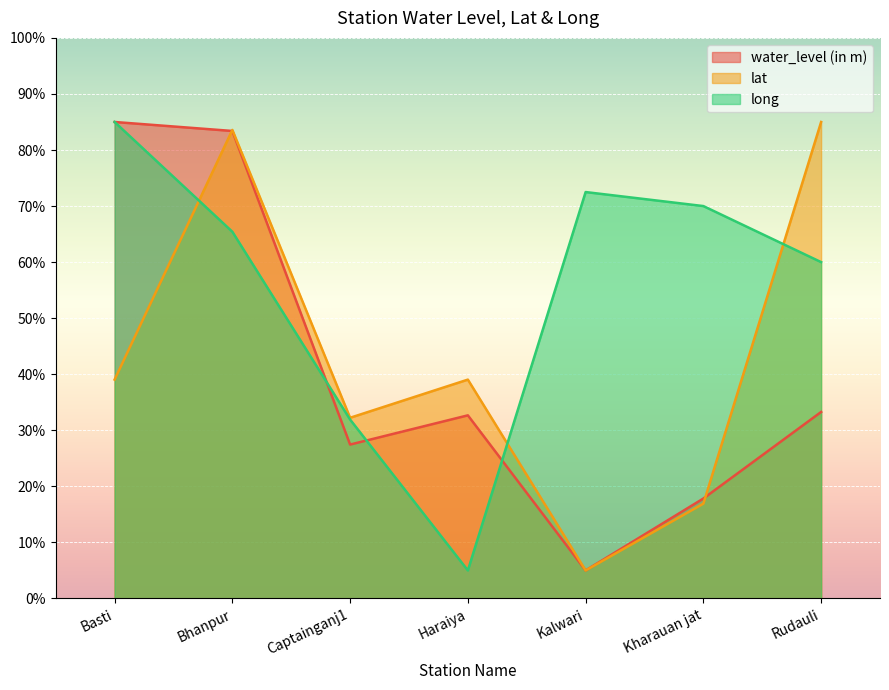

What position from the right is Kharauan jat?

2